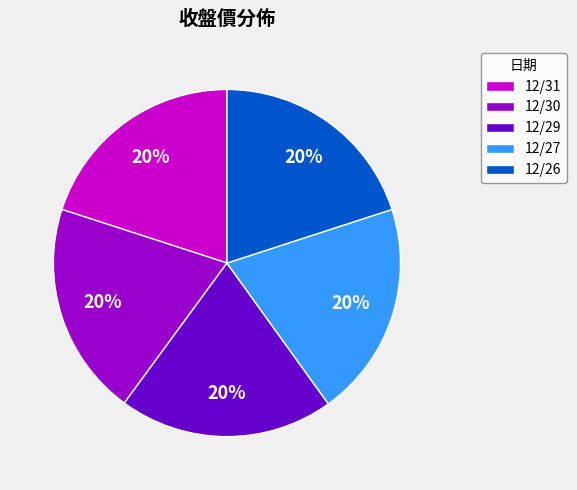

Combined, do 12/26 and 12/27 account for over 50%?

No